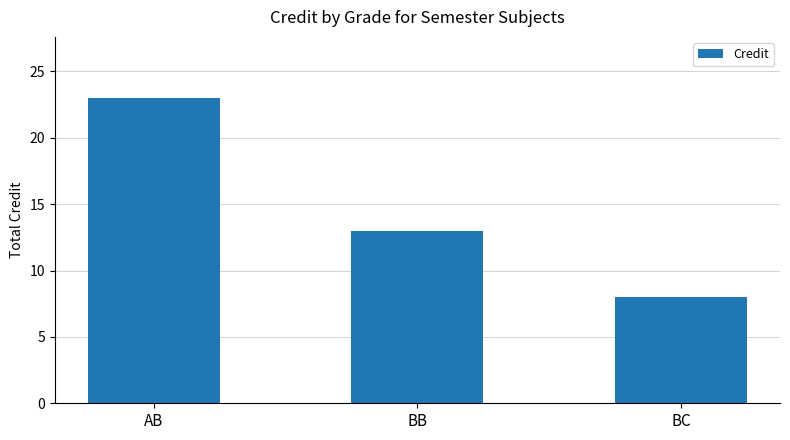

Are the bars horizontal?

No